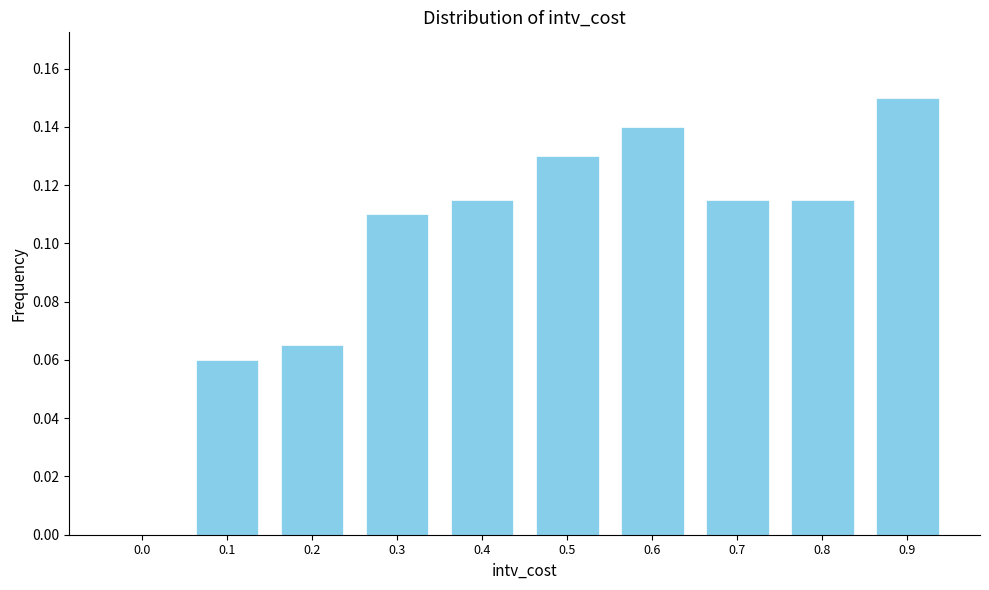

Which label corresponds to the largest value in the chart?

0.9